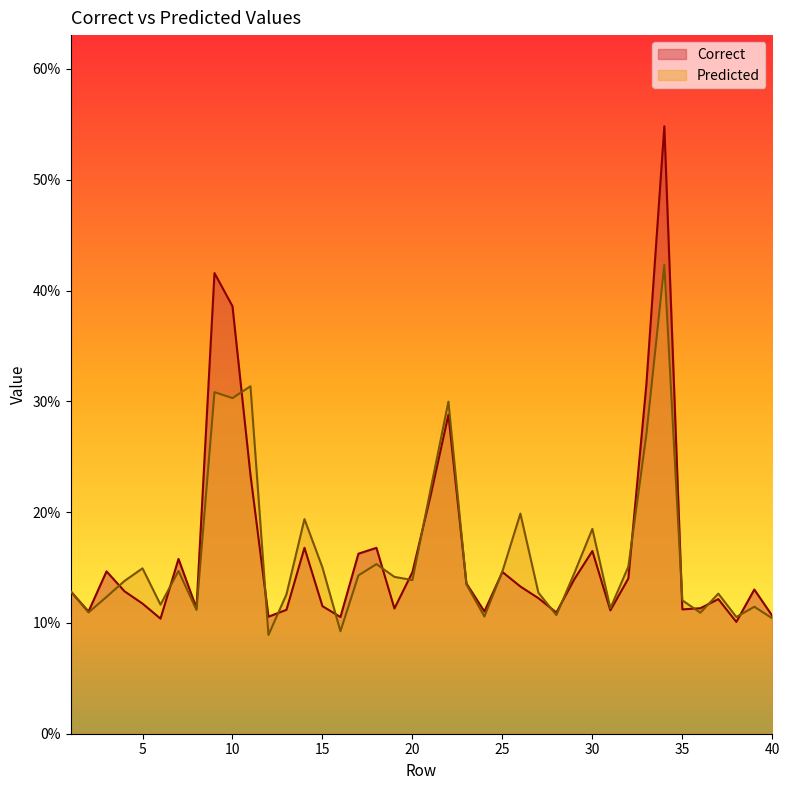

What is the sum of the Correct values at 36 and 8?

0.2